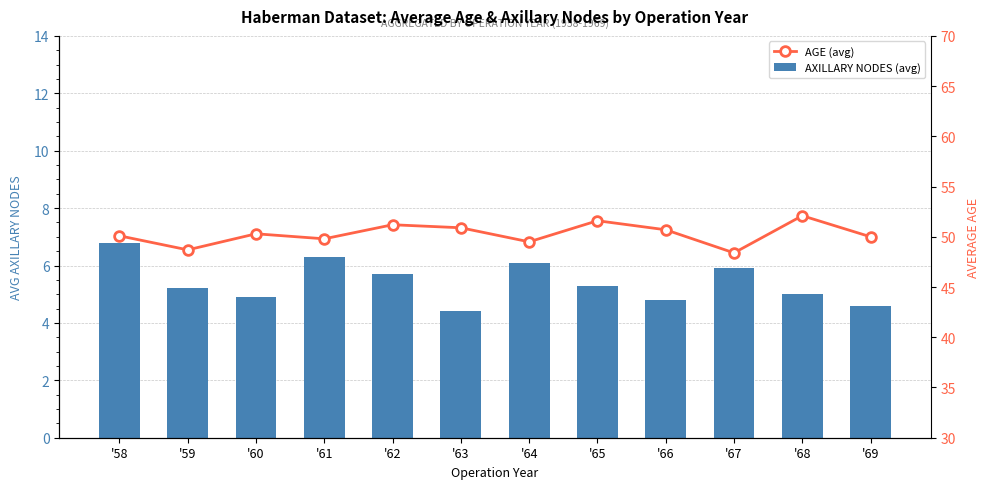

How many data points in AXILLARY NODES (avg) are above 5?

7